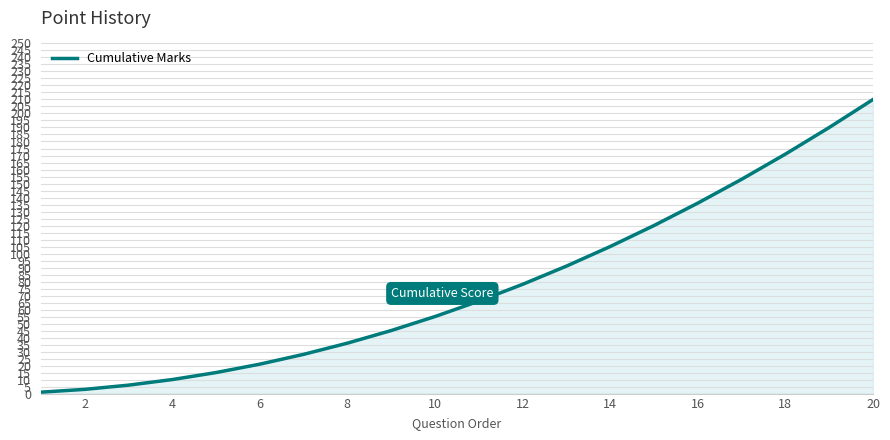

At which label is the value closest to 105?

14